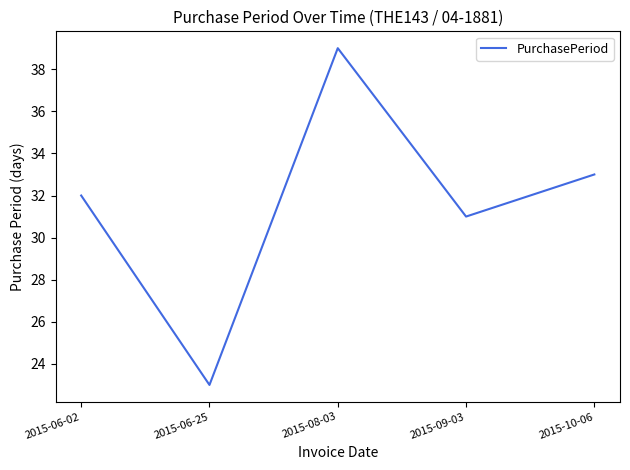

Does the chart have visible grid lines?

No